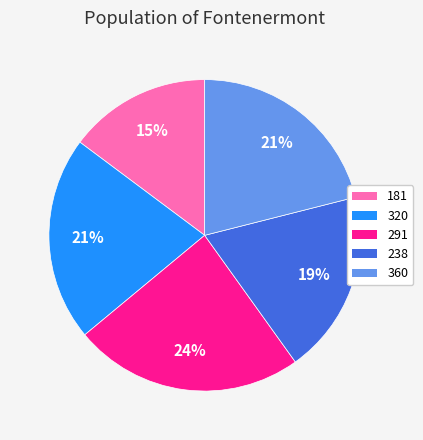

How many segments does this pie chart have?

5